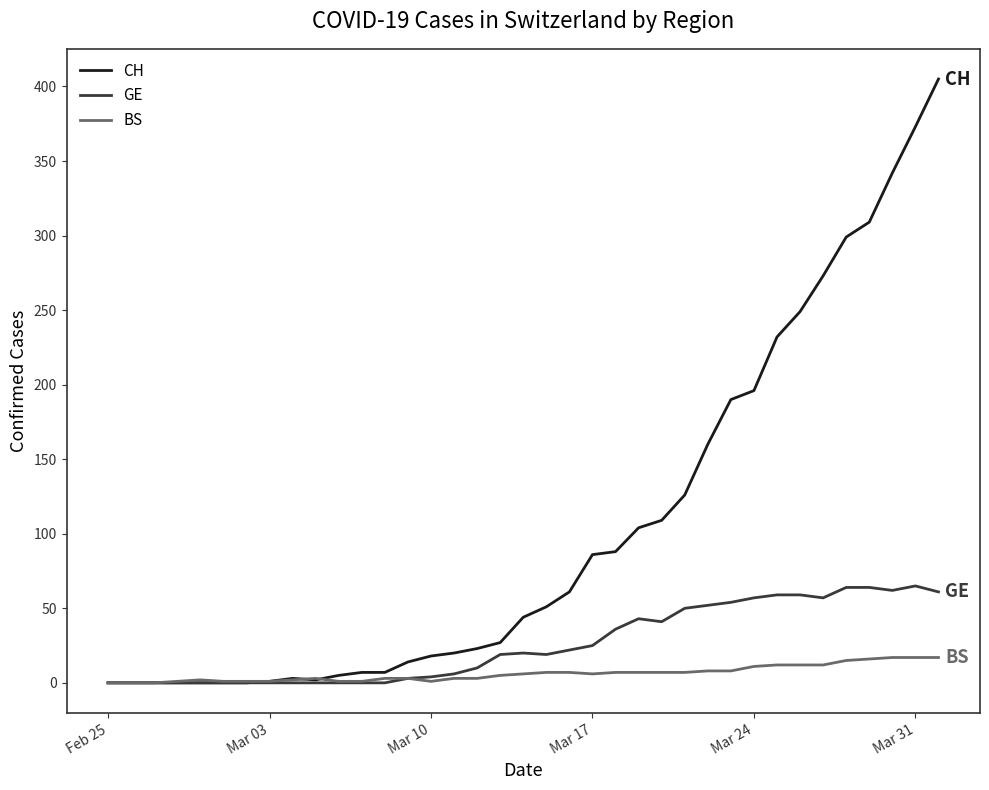

Which series has the widest spread of values?

CH